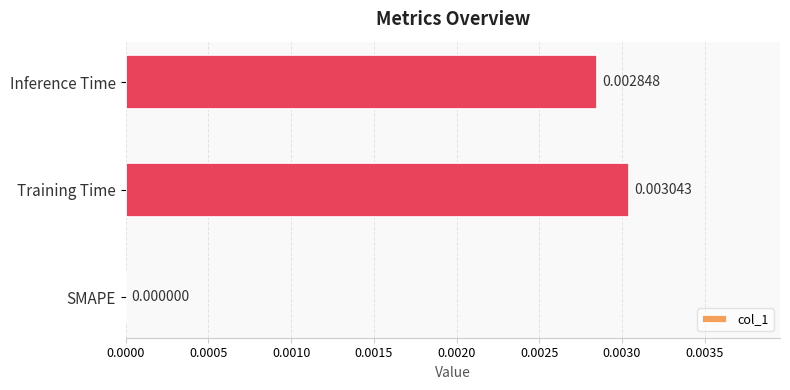

How many values are above zero?

2